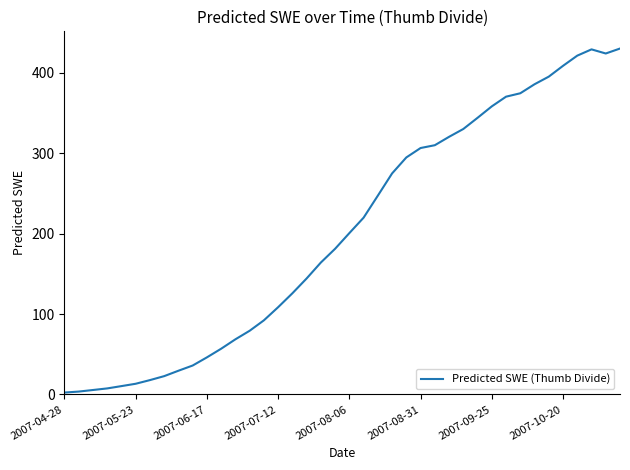

Does the chart have visible grid lines?

No